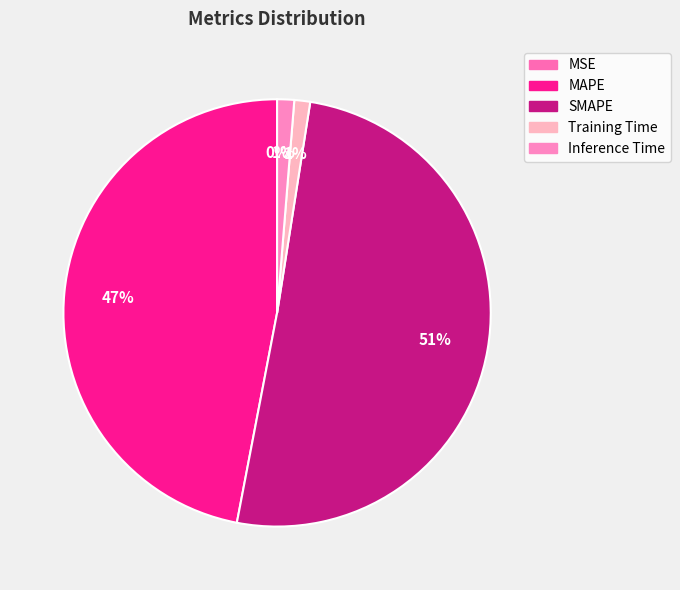

What percentage do SMAPE and MAPE together represent?

97.5%